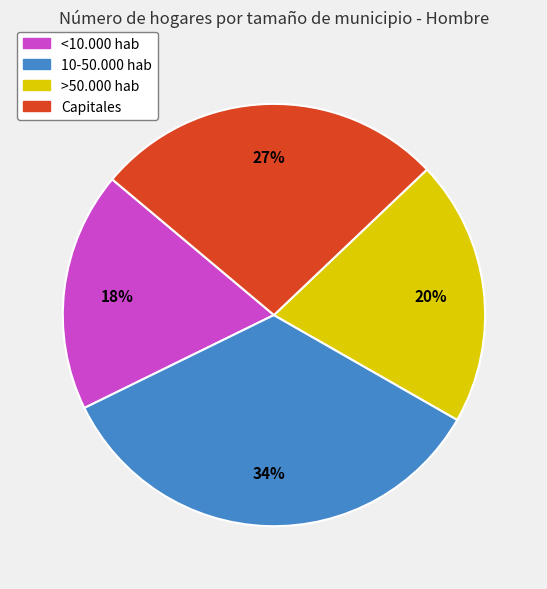

Is there a majority slice in this chart?

No